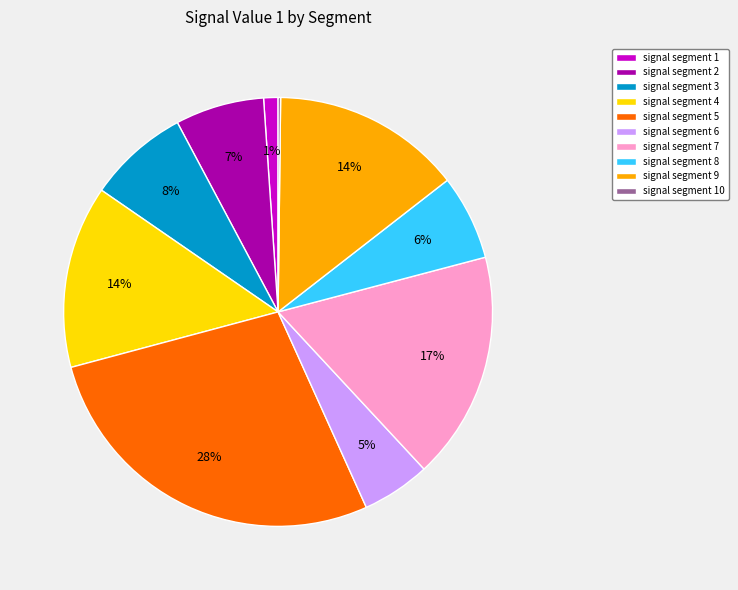

True or false: signal segment 7 accounts for 7% of the total.

False